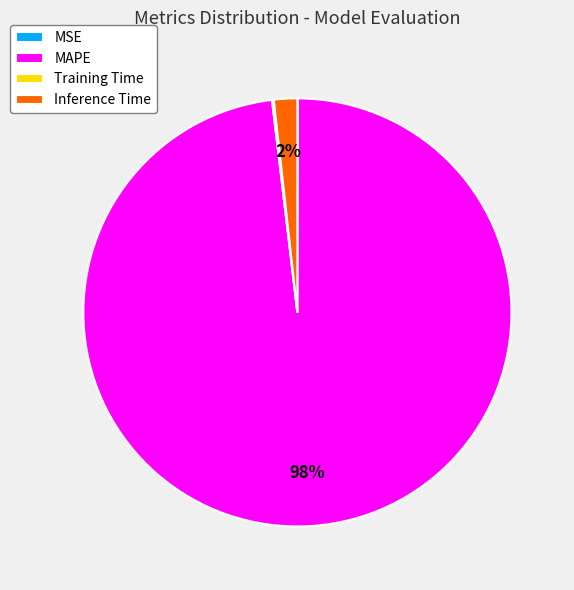

True or false: MAPE accounts for 98% of the total.

True